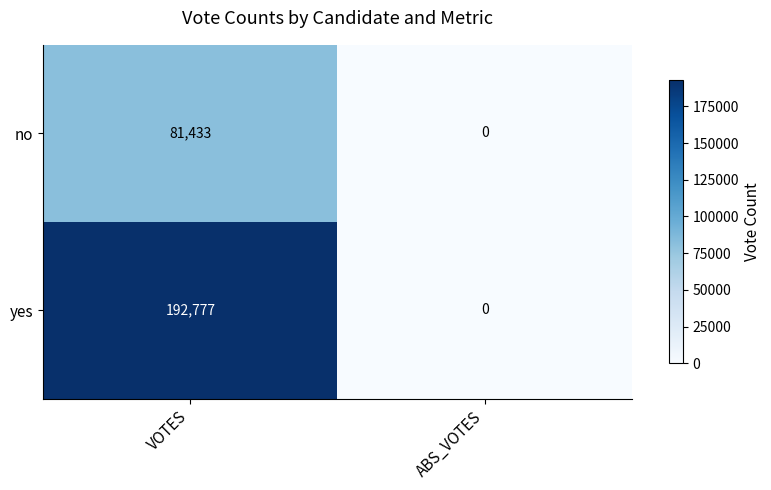

What is the maximum value shown in the chart?

192777